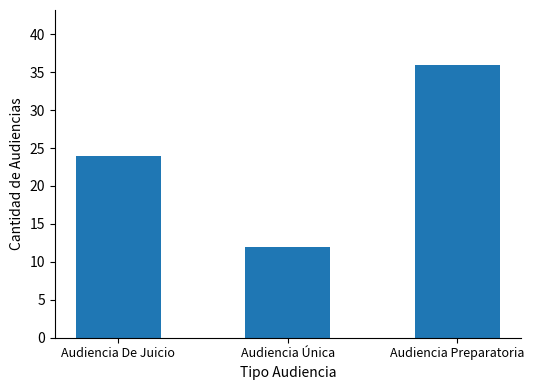

What is the minimum value shown in the chart?

12